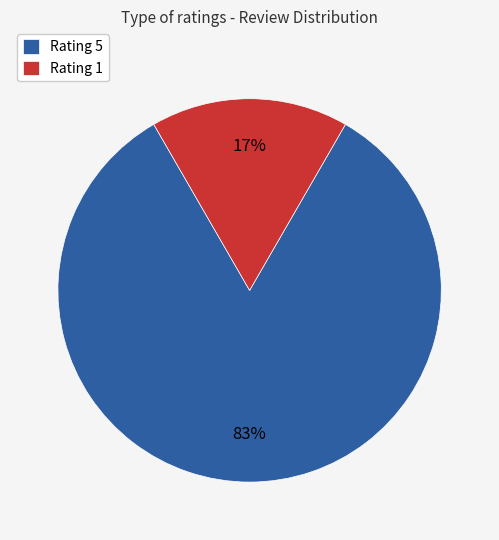

What percentage is the Rating 1 slice, to the nearest percent?

17%